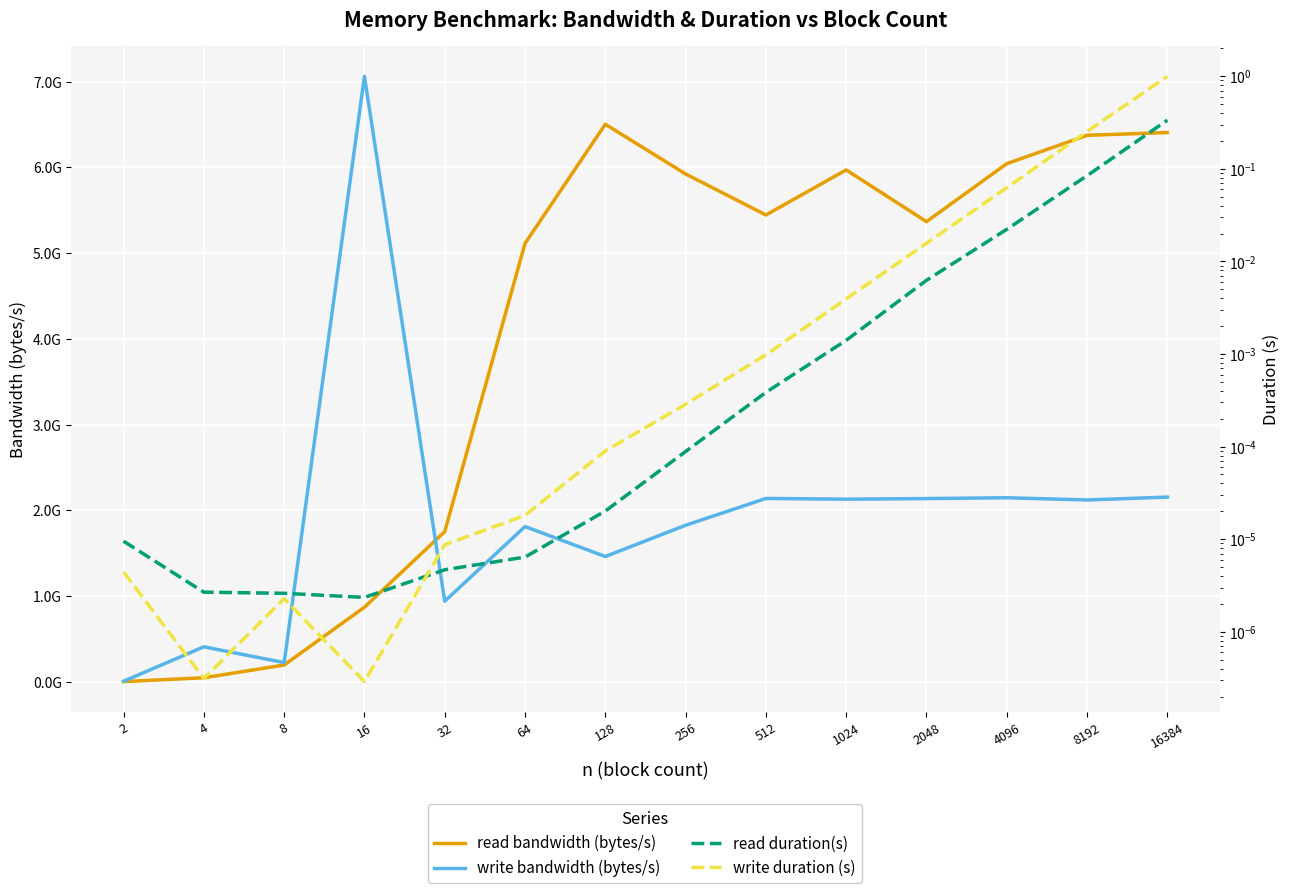

List the labels in order of read bandwidth (bytes/s) value, smallest first.

2, 4, 8, 16, 32, 64, 2048, 512, 256, 1024, 4096, 8192, 16384, 128